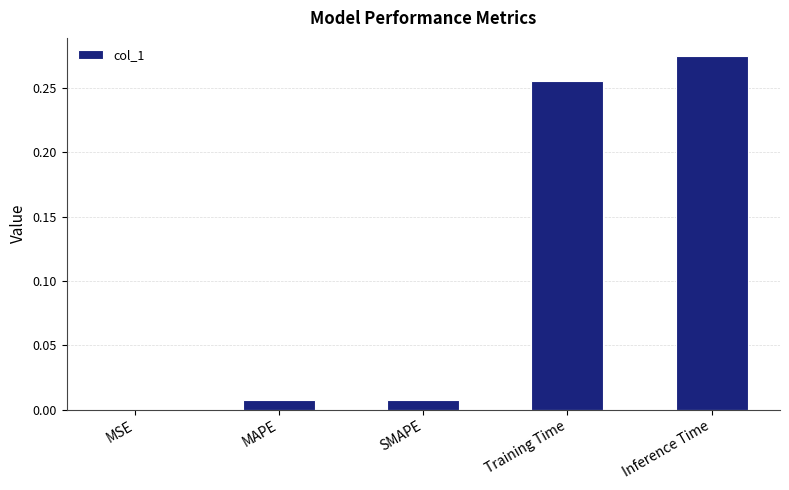

What is the sum of all values?

0.5